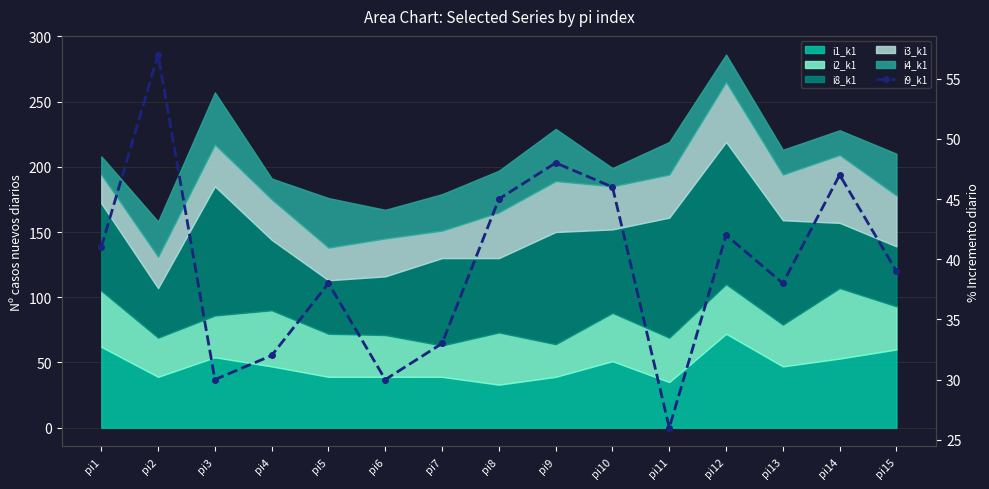

Reading right to left, extract all data points from this chart.

39	47	38	42	26	46	48	45	33	30	38	32	30	57	41